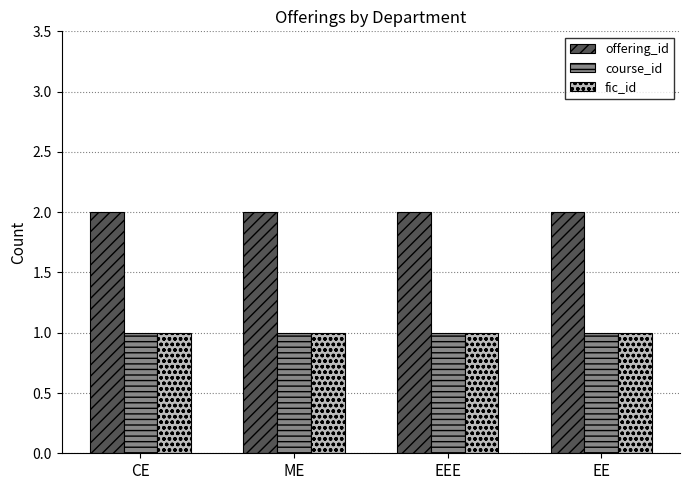

What is the sum of all fic_id values?

4